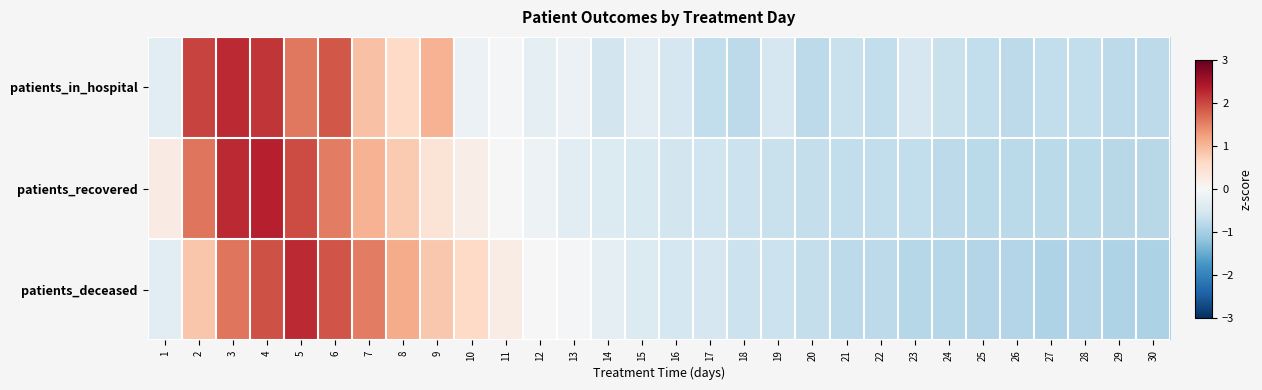

At how many categories does at least one series exceed 0?

12